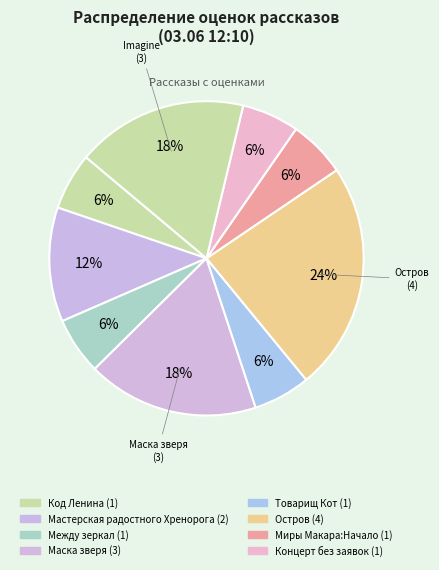

Count the number of slices in the pie.

9